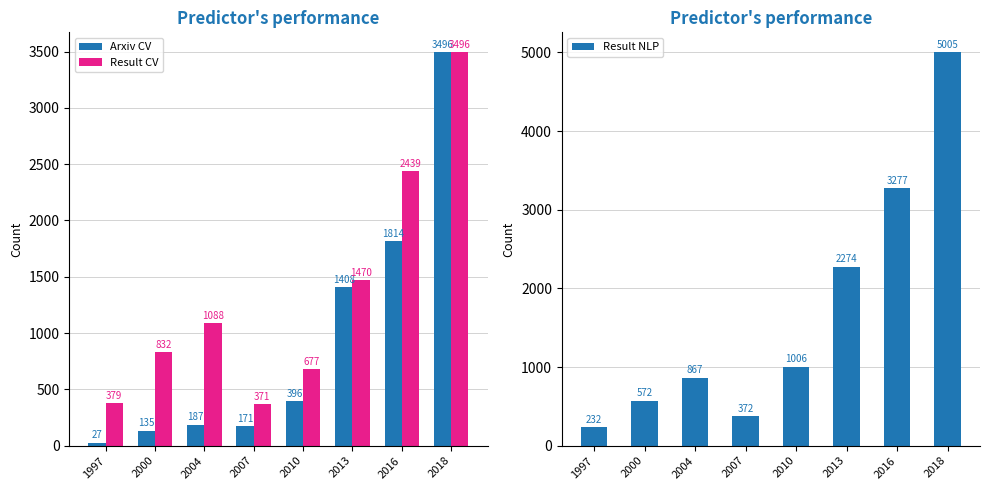

What is the value of the Arxiv CV bar at the 8th from the left?

3496